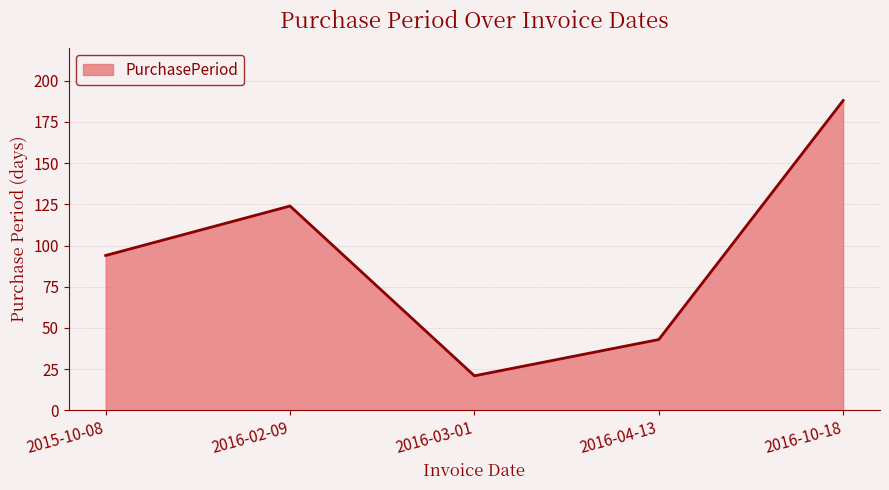

What is the average value?

94